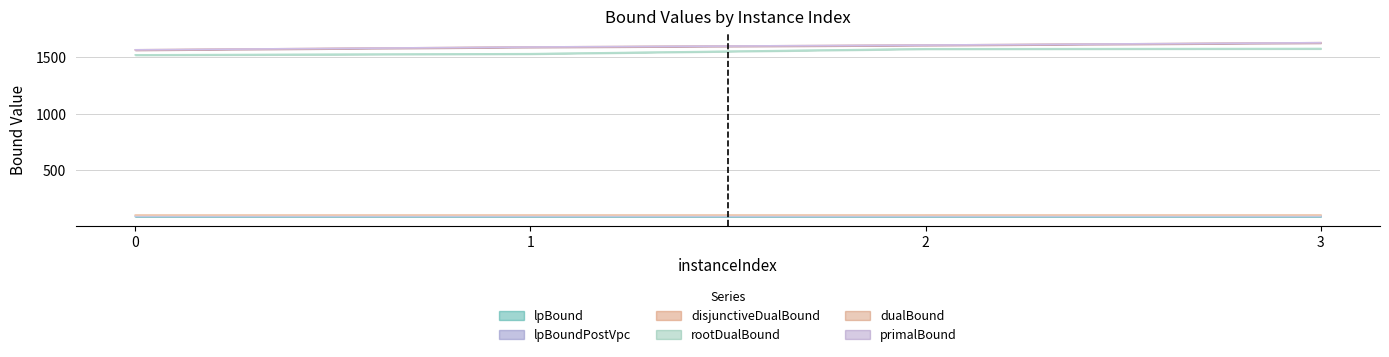

Does the chart have visible grid lines?

Yes